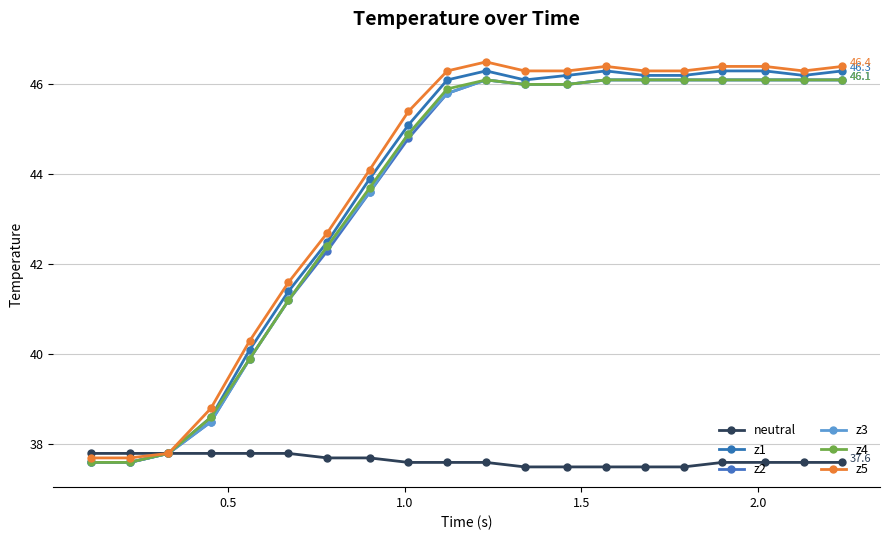

True or false: z4 and z5 intersect in this chart.

False